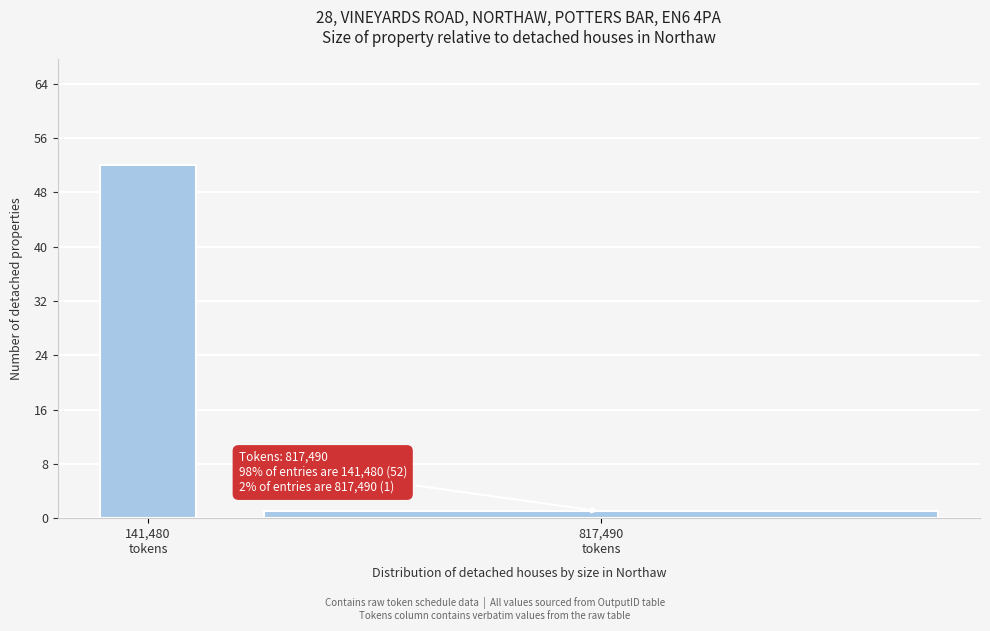

Reading left to right, extract all data points from this chart.

52	1